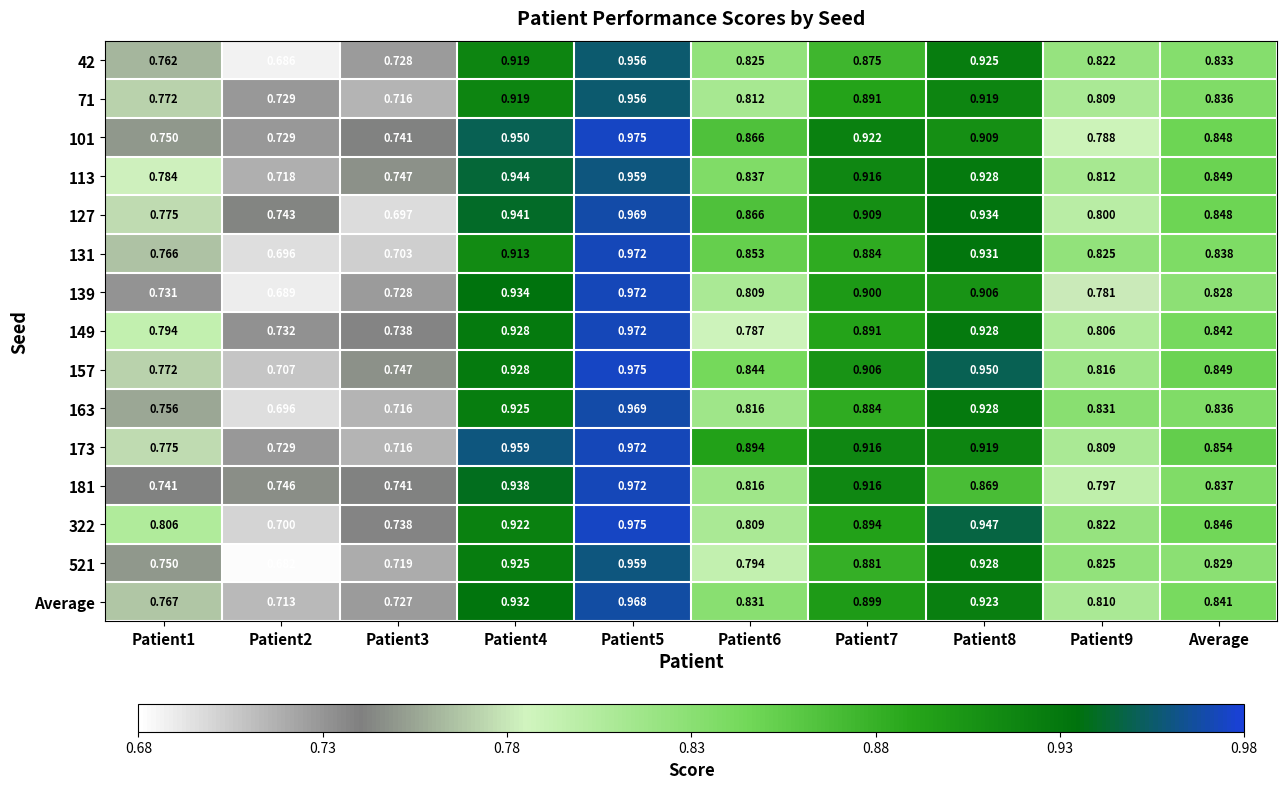

Is the value of 322 at Patient3 greater than the value of 101 at Patient2?

Yes